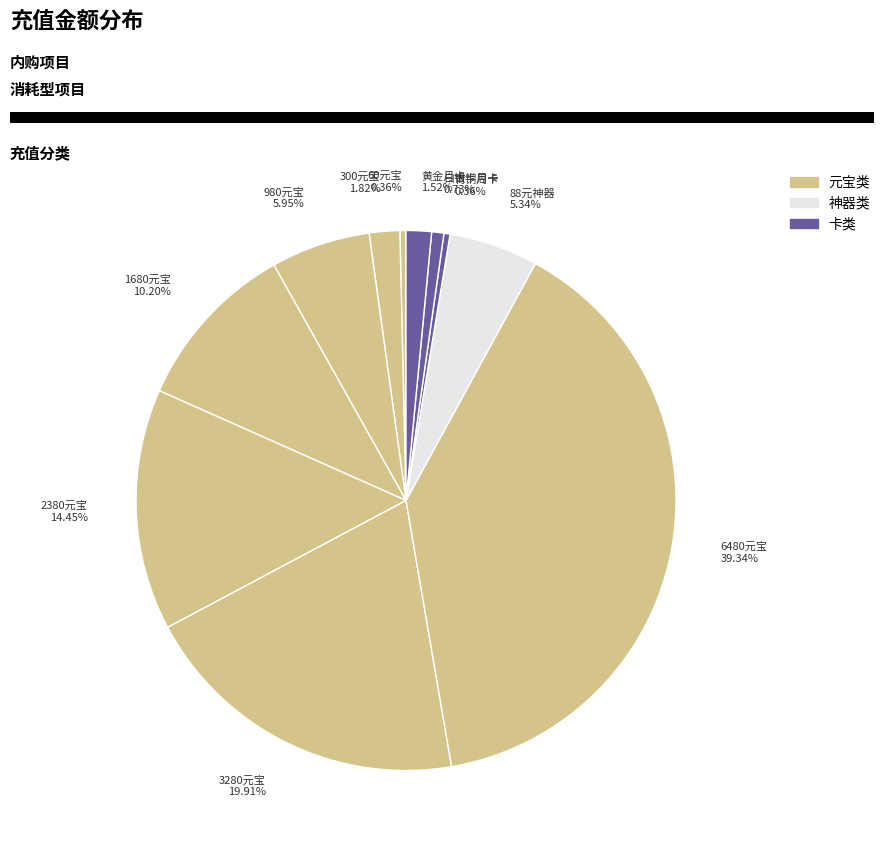

Is the sum of 3280元宝 and 黄金月卡 greater than half?

No